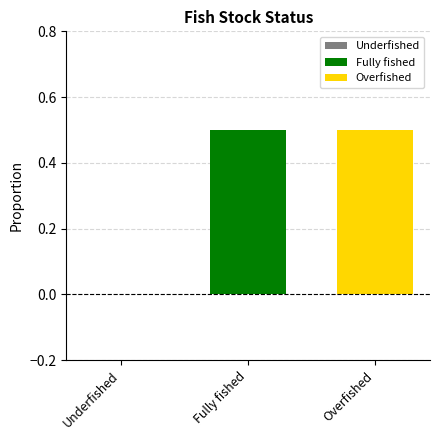

What position from the right is Underfished?

3